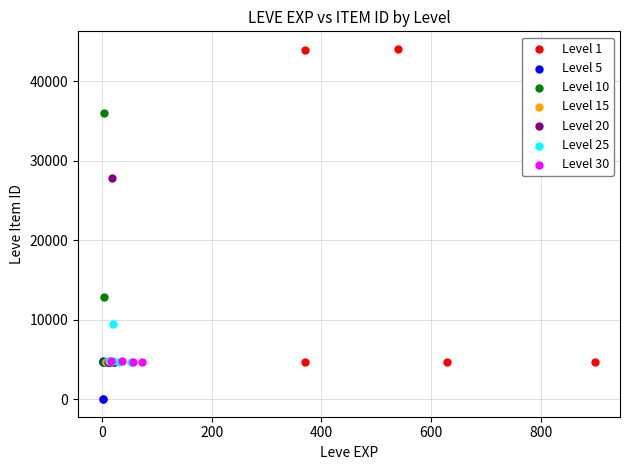

Which series has the largest Y range (max minus min)?

Level 1